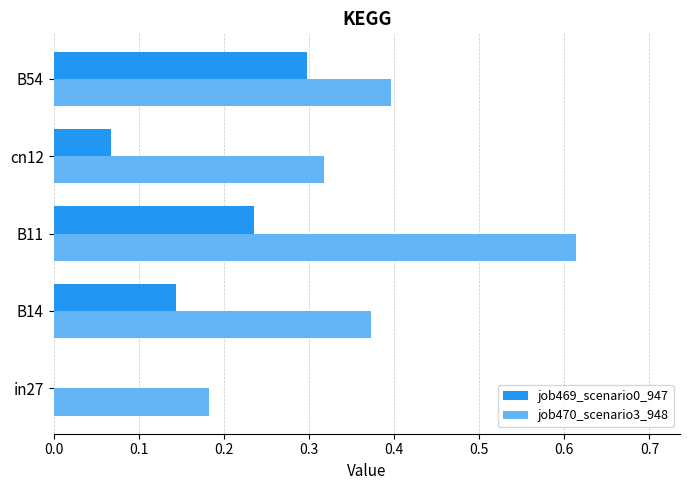

Which series has the largest total across all categories?

job470_scenario3_948